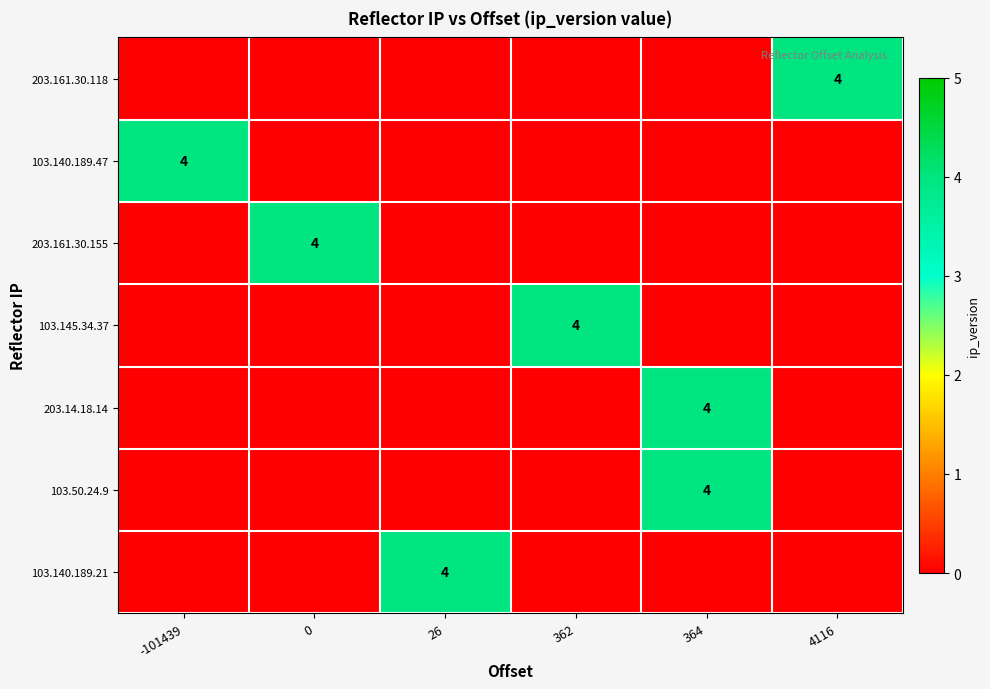

Which series has the largest range (max minus min)?

203.161.30.118